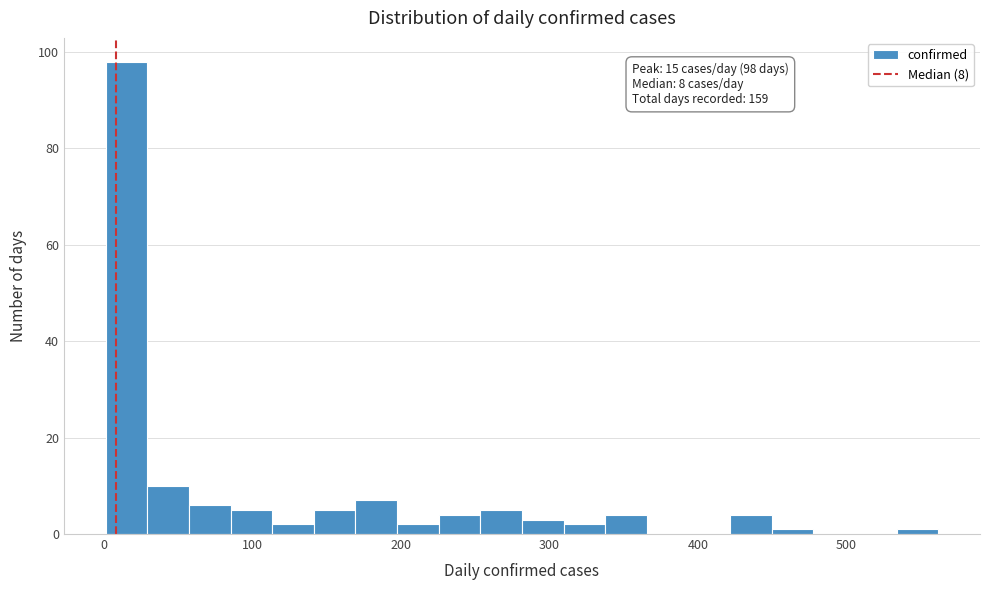

Around what value on the x-axis is the tallest bar? Give the approximate position of its centre, as read against the axis.

20